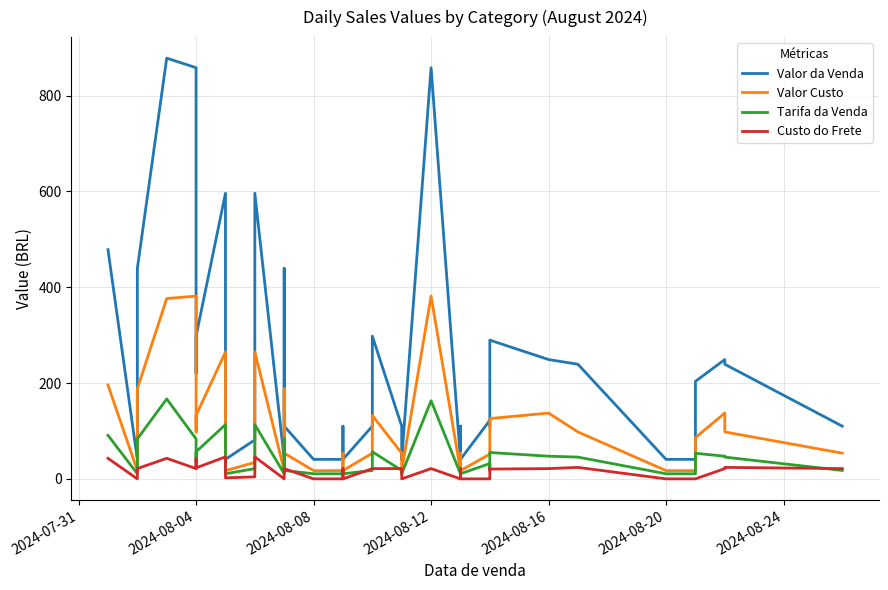

What is the difference between the maximum and minimum values in the Valor Custo series?

364.2